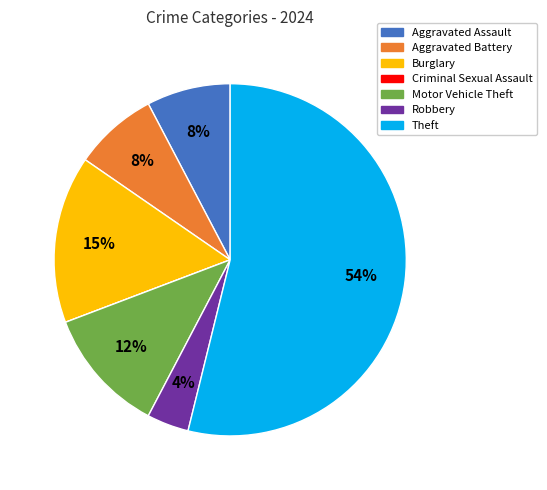

Combined, do Aggravated Assault and Aggravated Battery account for over 50%?

No